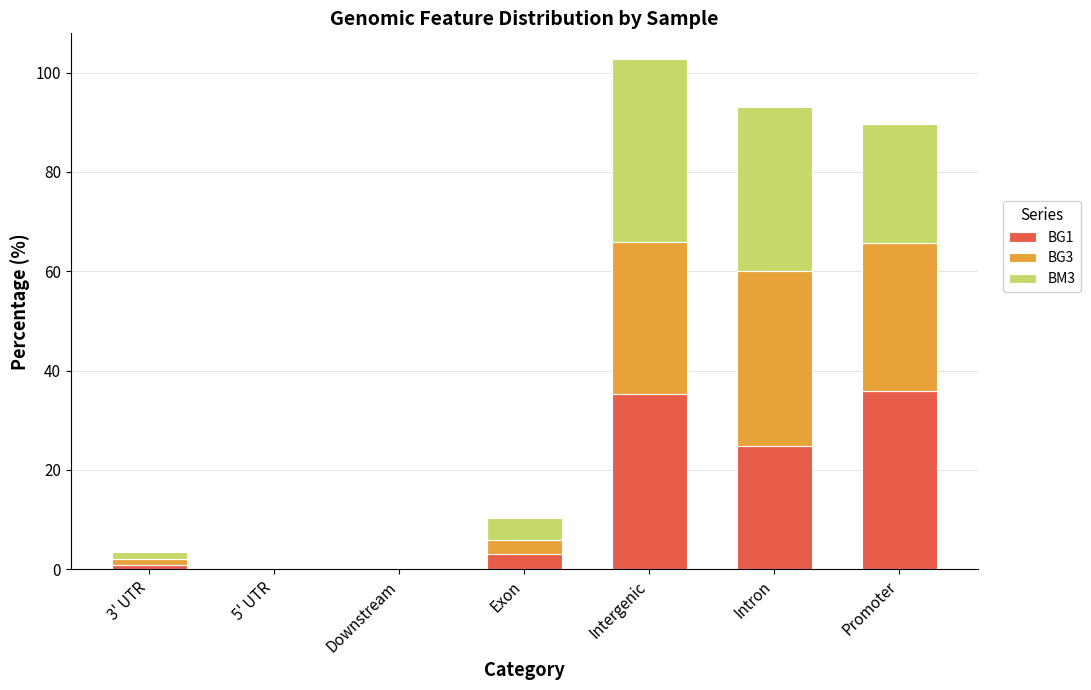

At which category is the sum across all series the highest?

Intergenic